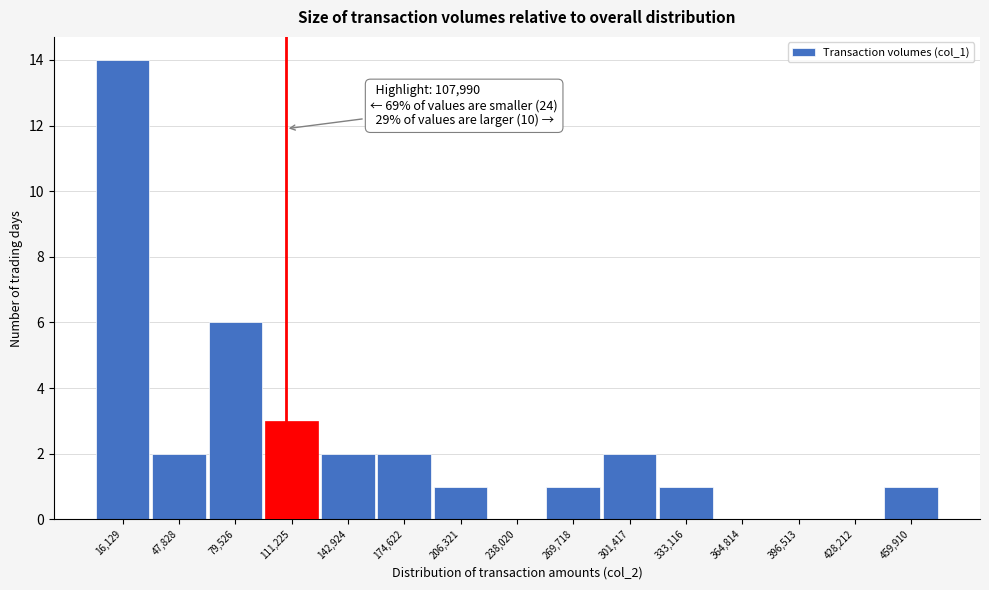

Which range on the x-axis has the tallest bar?

0 to 30000